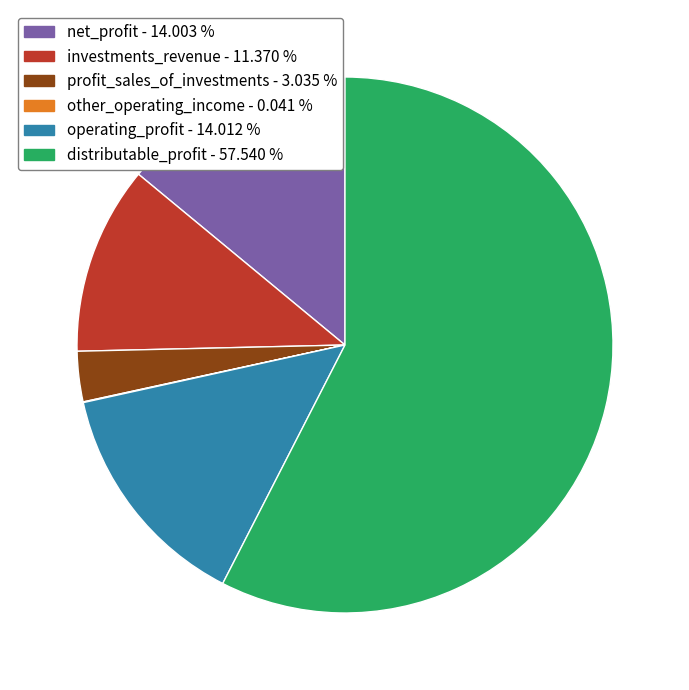

Does distributable_profit represent more than half of the total?

Yes